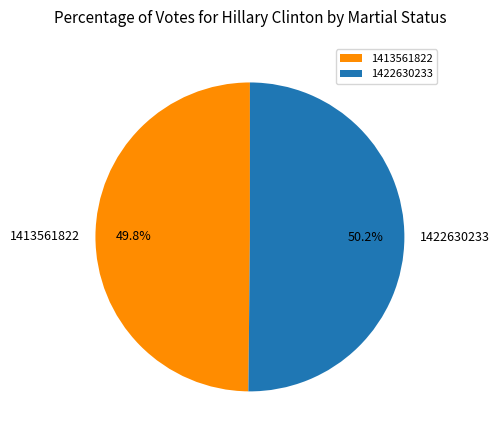

Approximately how many times larger is the value at 1413561822 compared to 1422630233?

1.0